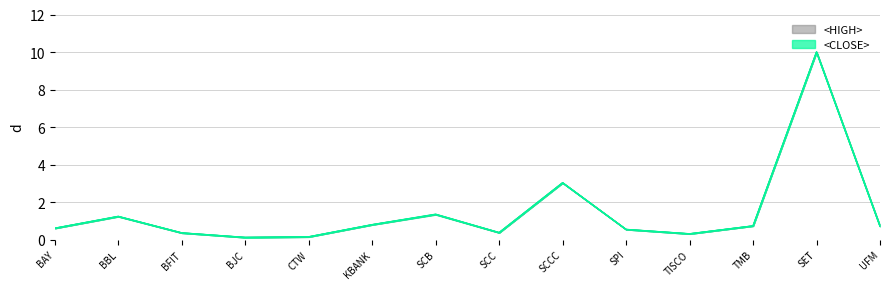

At which category does <CLOSE> reach its first local peak?

BBL